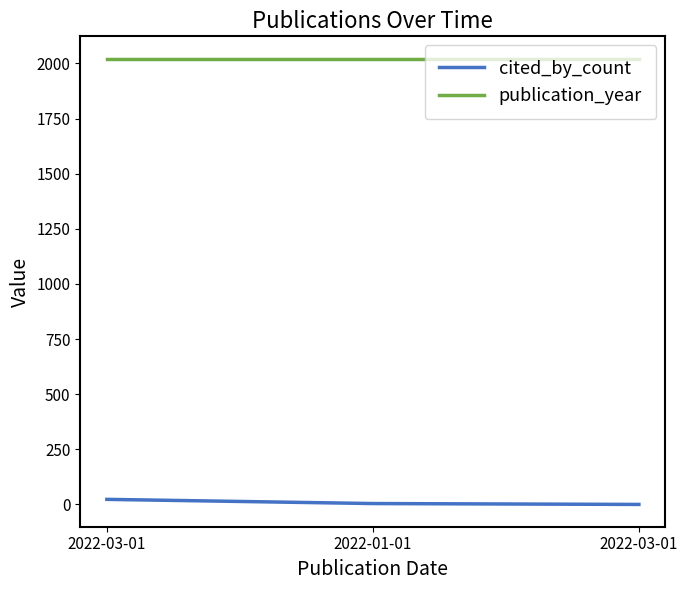

How many lines are shown in the chart?

2